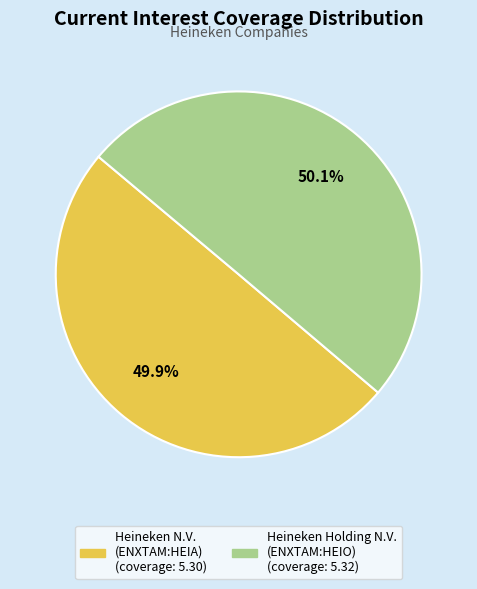

What percentage do Heineken N.V. (ENXTAM:HEIA) and Heineken Holding N.V. (ENXTAM:HEIO) together represent?

100.0%